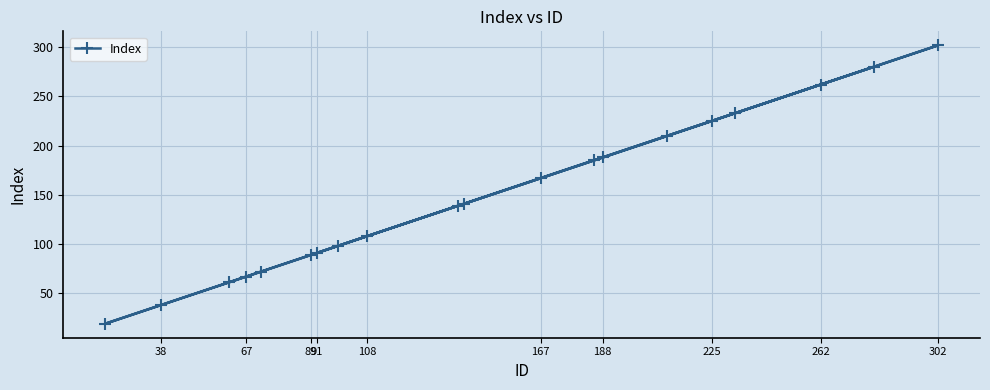

The chart shows a value of 322 at 225. True or false?

False